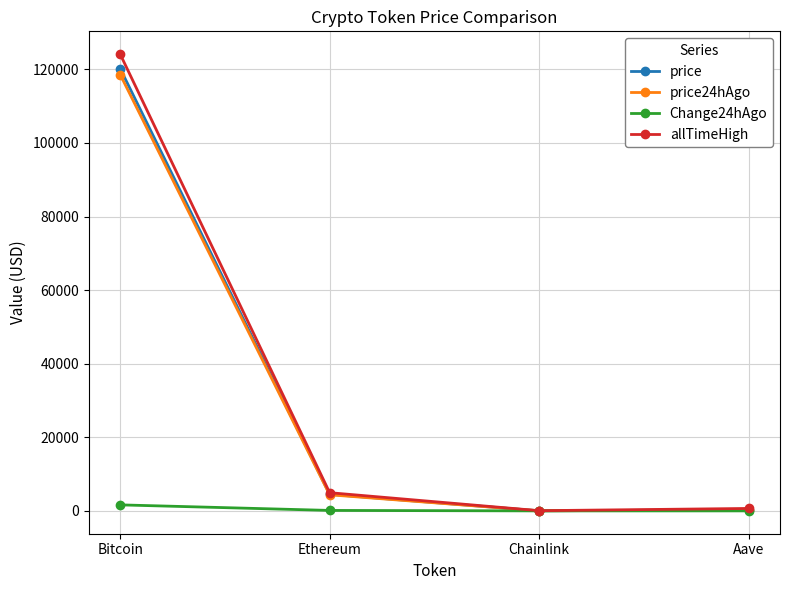

At which category does price reach its first local valley?

Chainlink